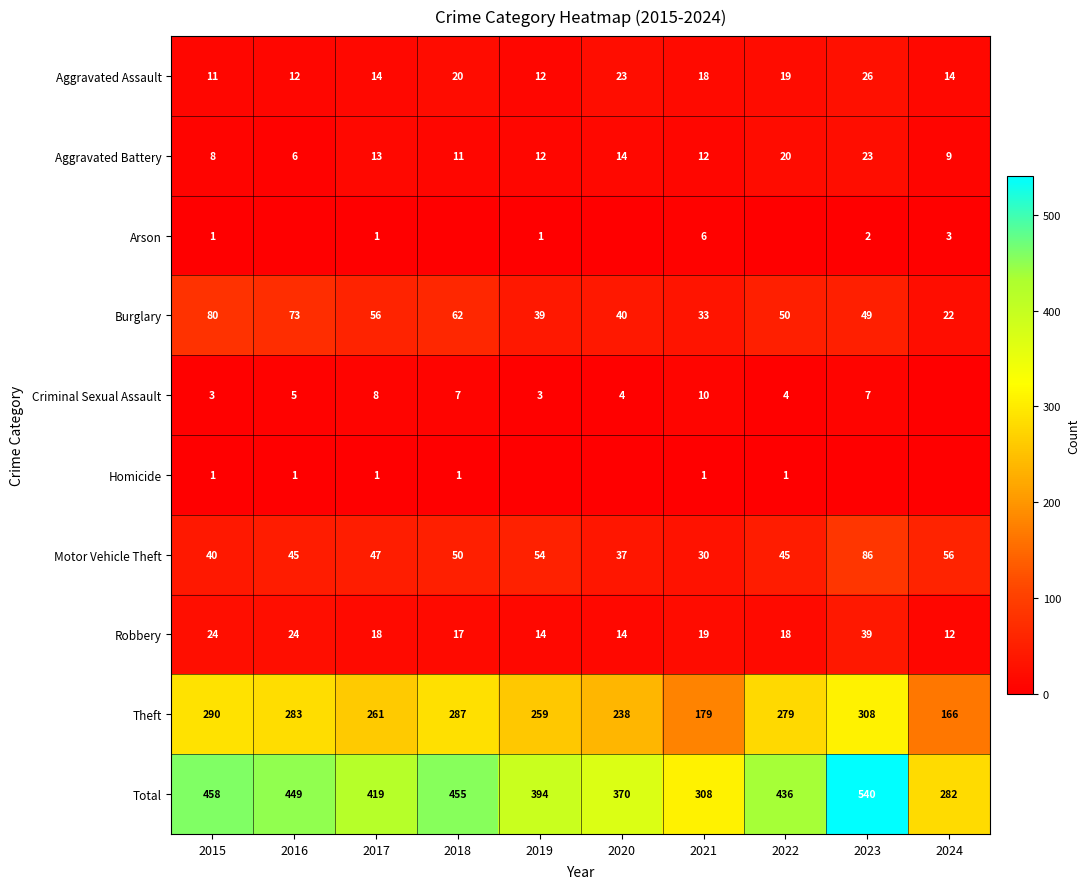

What value does the Aggravated Battery series have at 2022?

20